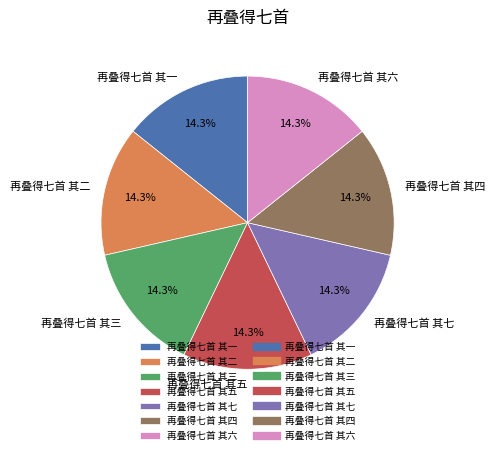

What percentage is the 再叠得七首 其七 slice, to the nearest percent?

14%